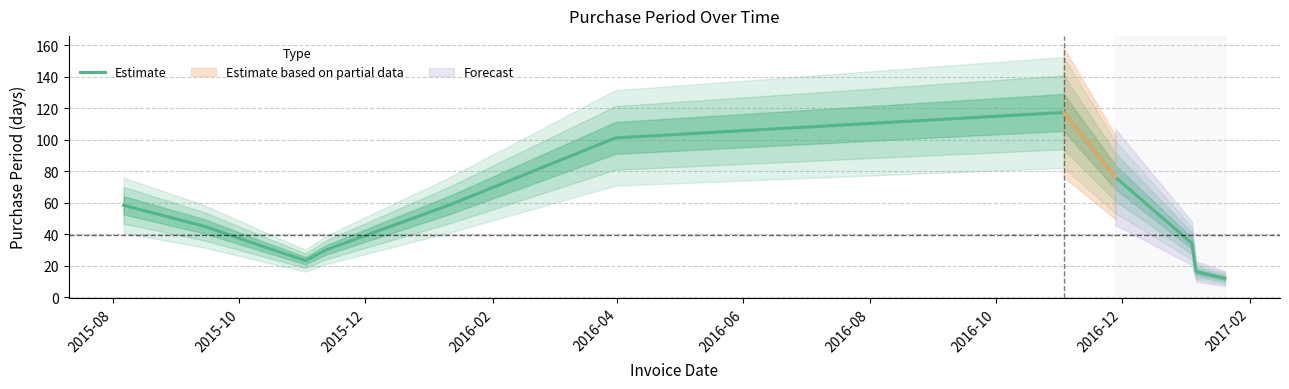

True or false: there are more than 2 points higher than both neighbors.

False